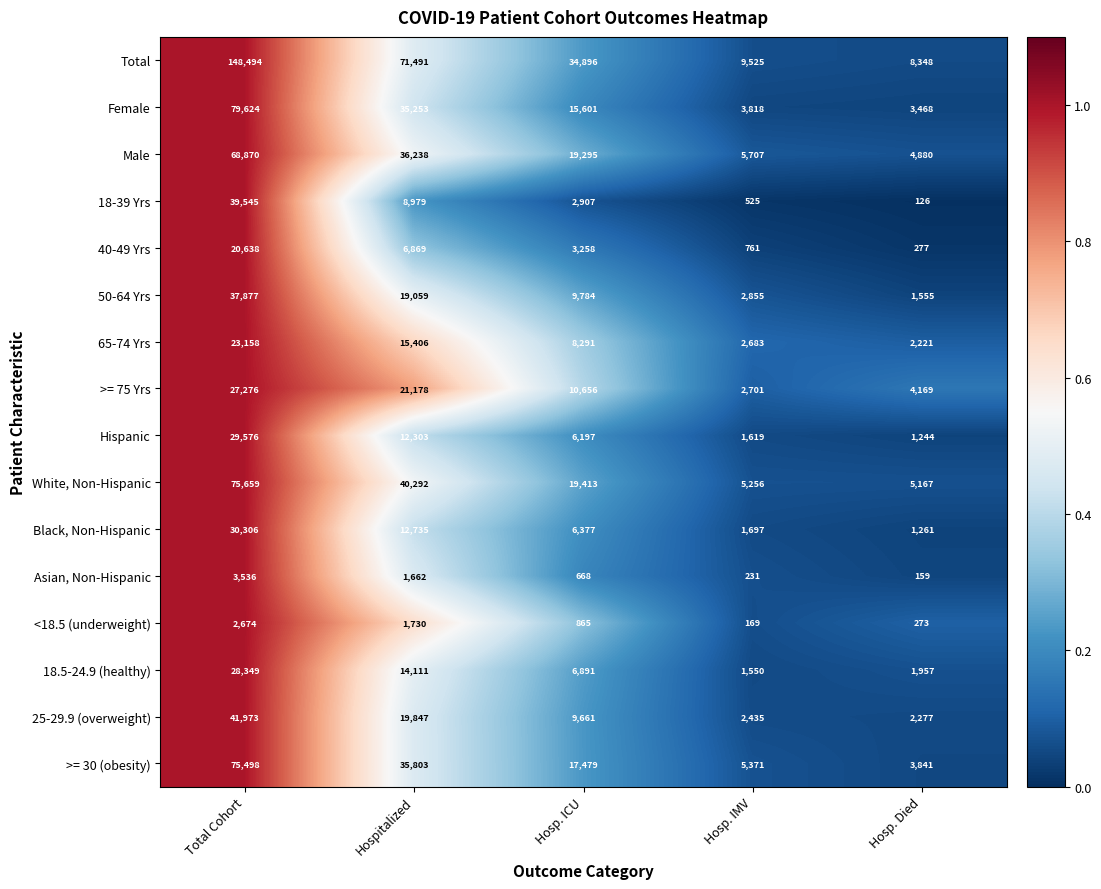

Rank the series by their maximum value, from lowest to highest.

<18.5 (underweight), Asian, Non-Hispanic, 40-49 Yrs, 65-74 Yrs, >= 75 Yrs, 18.5-24.9 (healthy), Hispanic, Black, Non-Hispanic, 50-64 Yrs, 18-39 Yrs, 25-29.9 (overweight), Male, >= 30 (obesity), White, Non-Hispanic, Female, Total